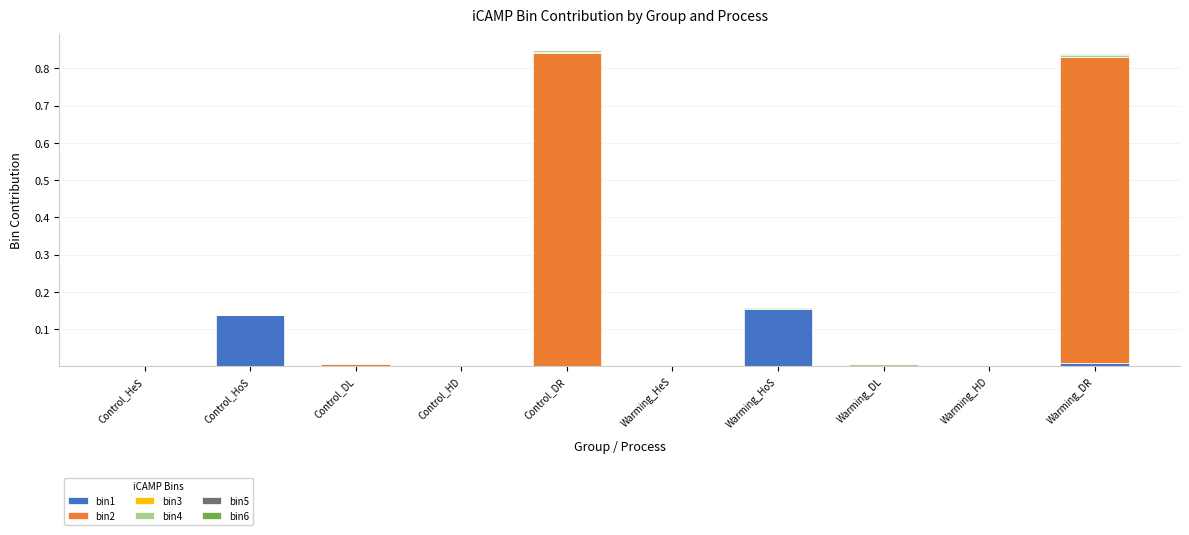

List the labels in order of bin2 value, largest first.

Control_DR, Warming_DR, Control_DL, Control_HD, Control_HeS, Control_HoS, Warming_HeS, Warming_HoS, Warming_DL, Warming_HD